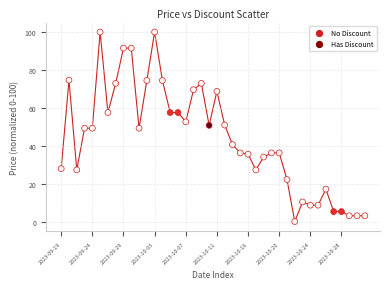

What is the range of Y values (max minus min)?

100.0